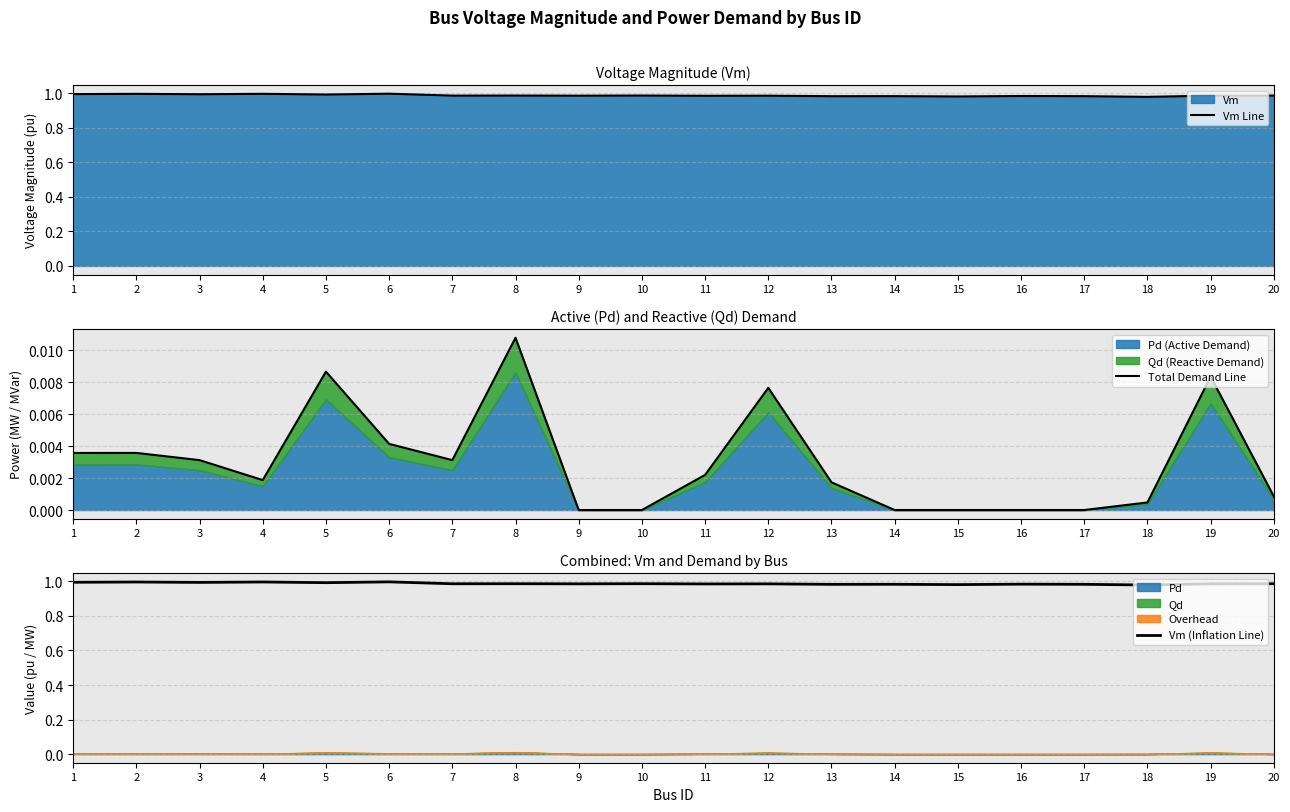

True or false: Total Demand Line and Vm (Inflation Line) cross at least once.

False